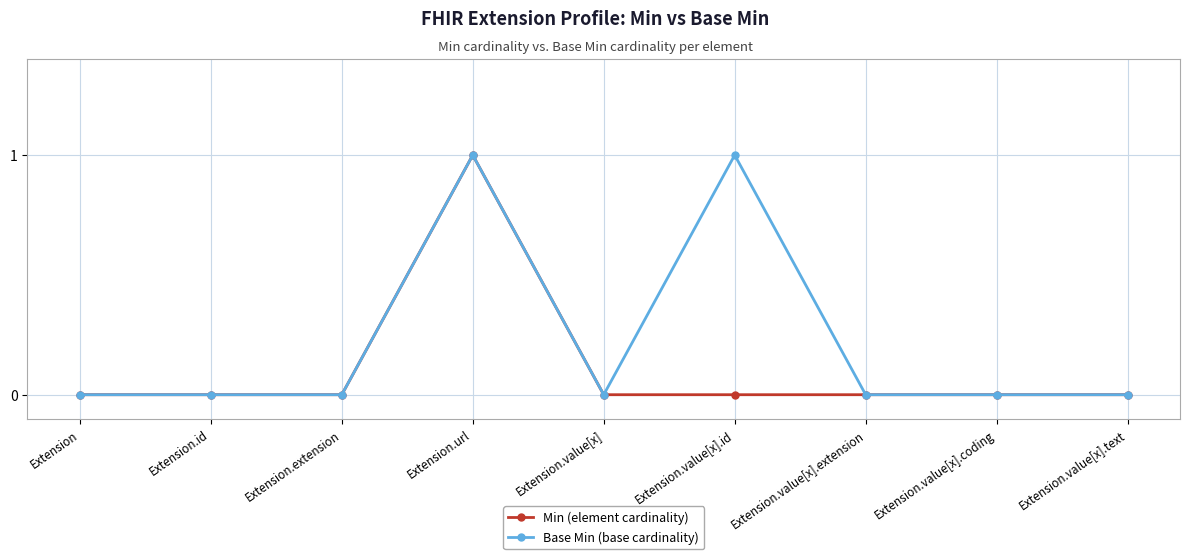

Reading right to left, transcribe all the data shown in this chart.

Min (element cardinality): 0	0	0	0	0	1	0	0	0
Base Min (base cardinality): 0	0	0	1	0	1	0	0	0